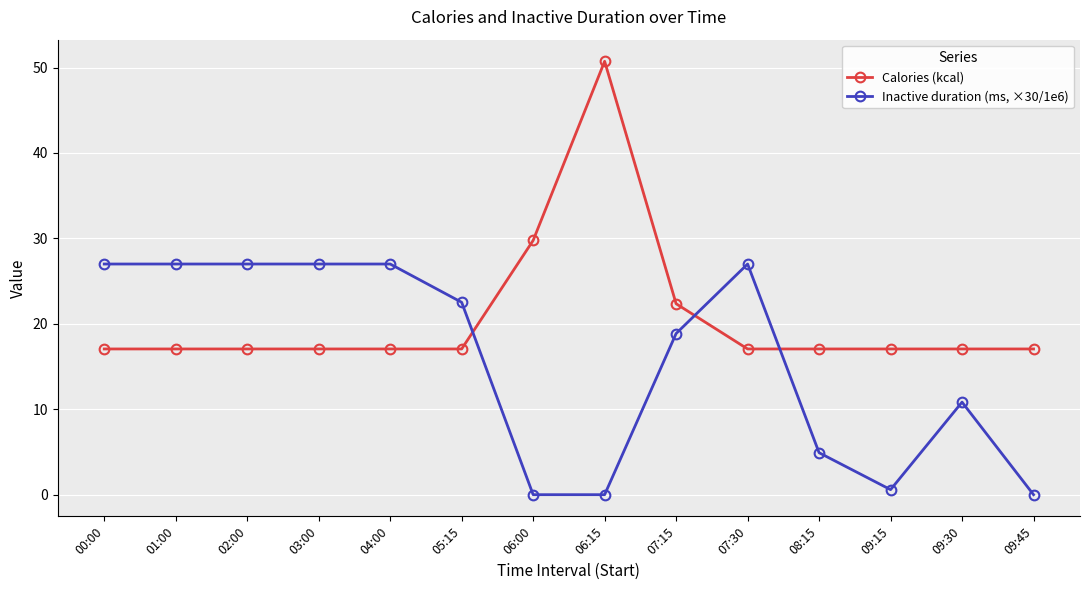

At 07:15, list the series in order from smallest to largest.

Inactive duration (ms, ×30/1e6), Calories (kcal)